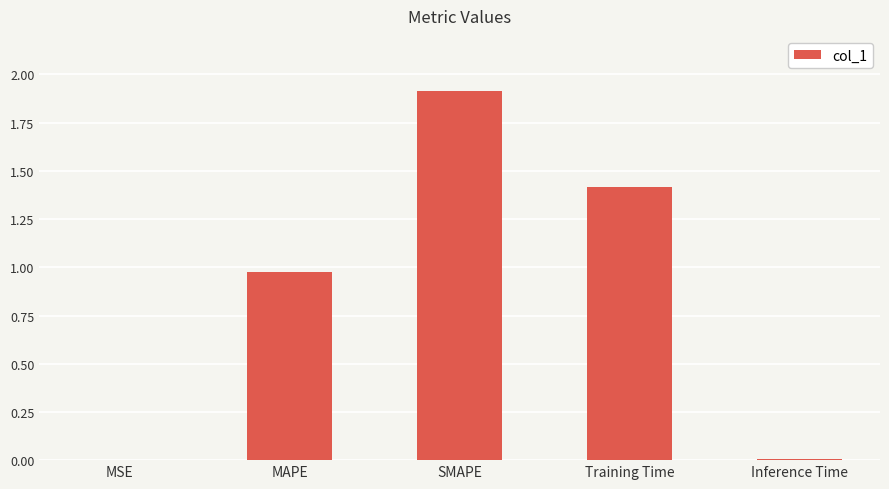

What is the maximum value shown in the chart?

1.9